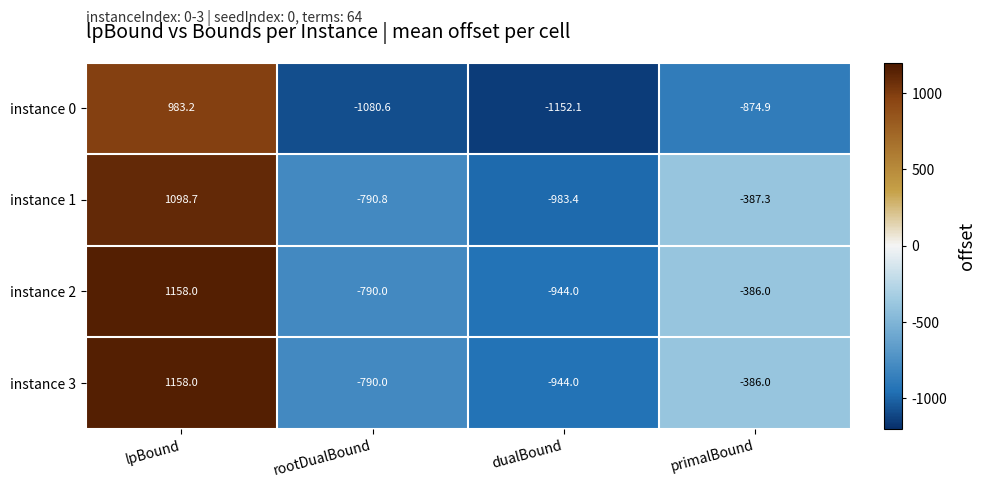

At which category is the sum across all series the highest?

lpBound